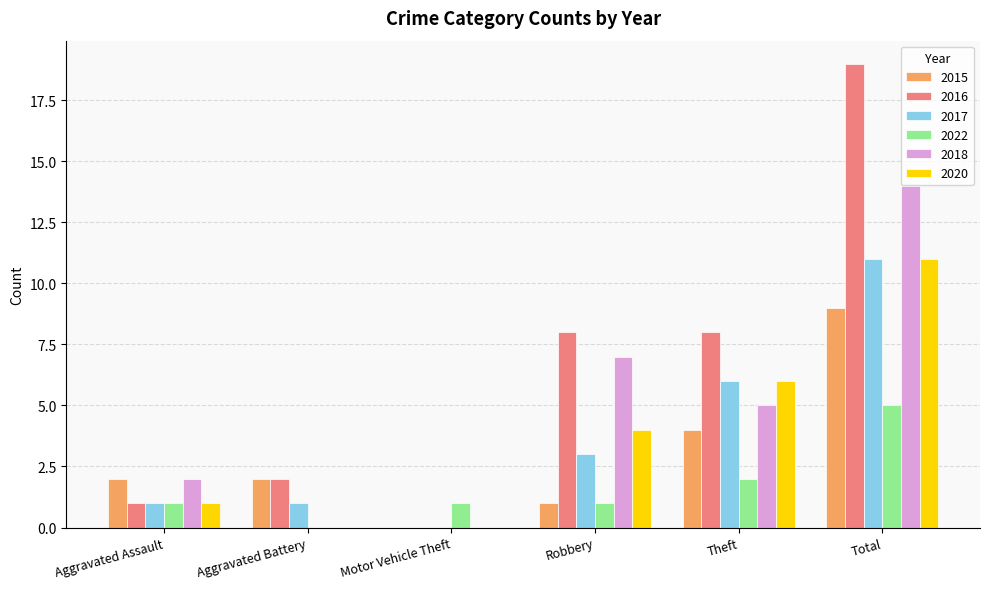

Is the value of 2017 at Robbery greater than the value of 2022 at Aggravated Assault?

Yes